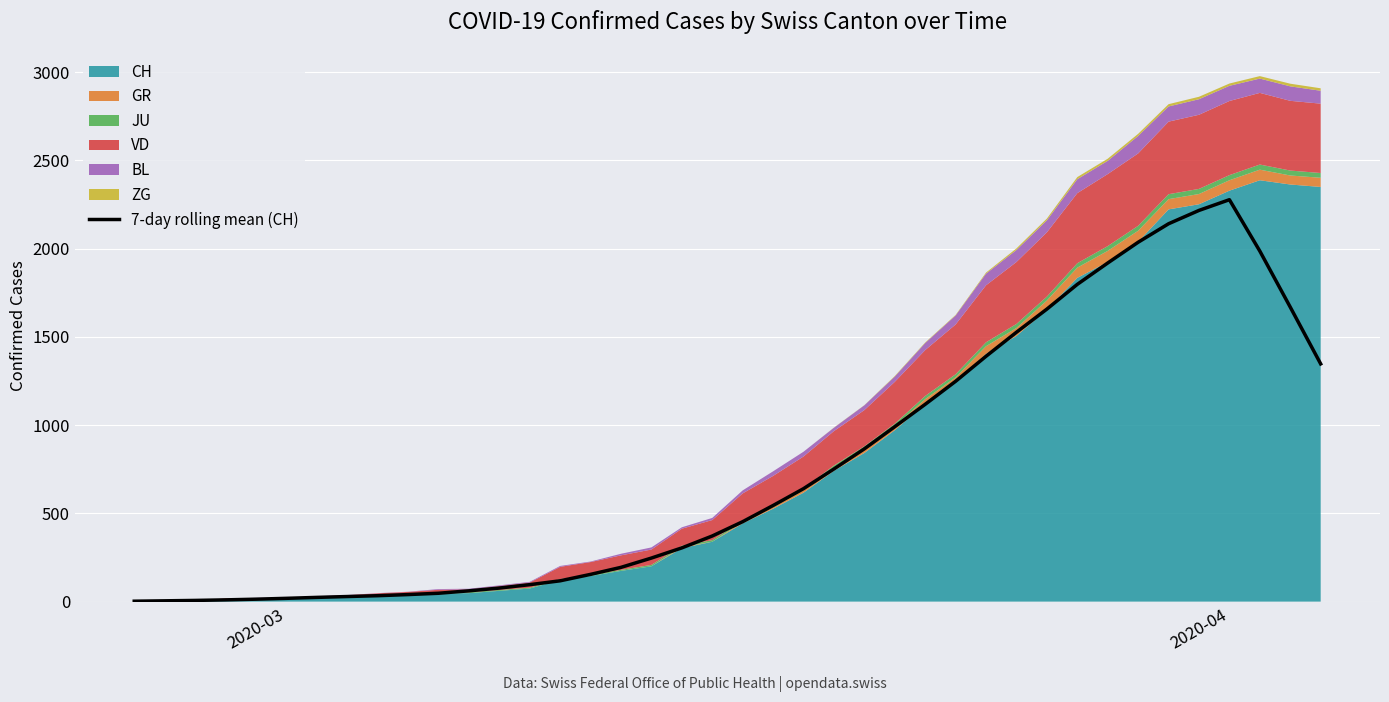

What is the highest value of the 7-day rolling mean (CH) series?

2276.9